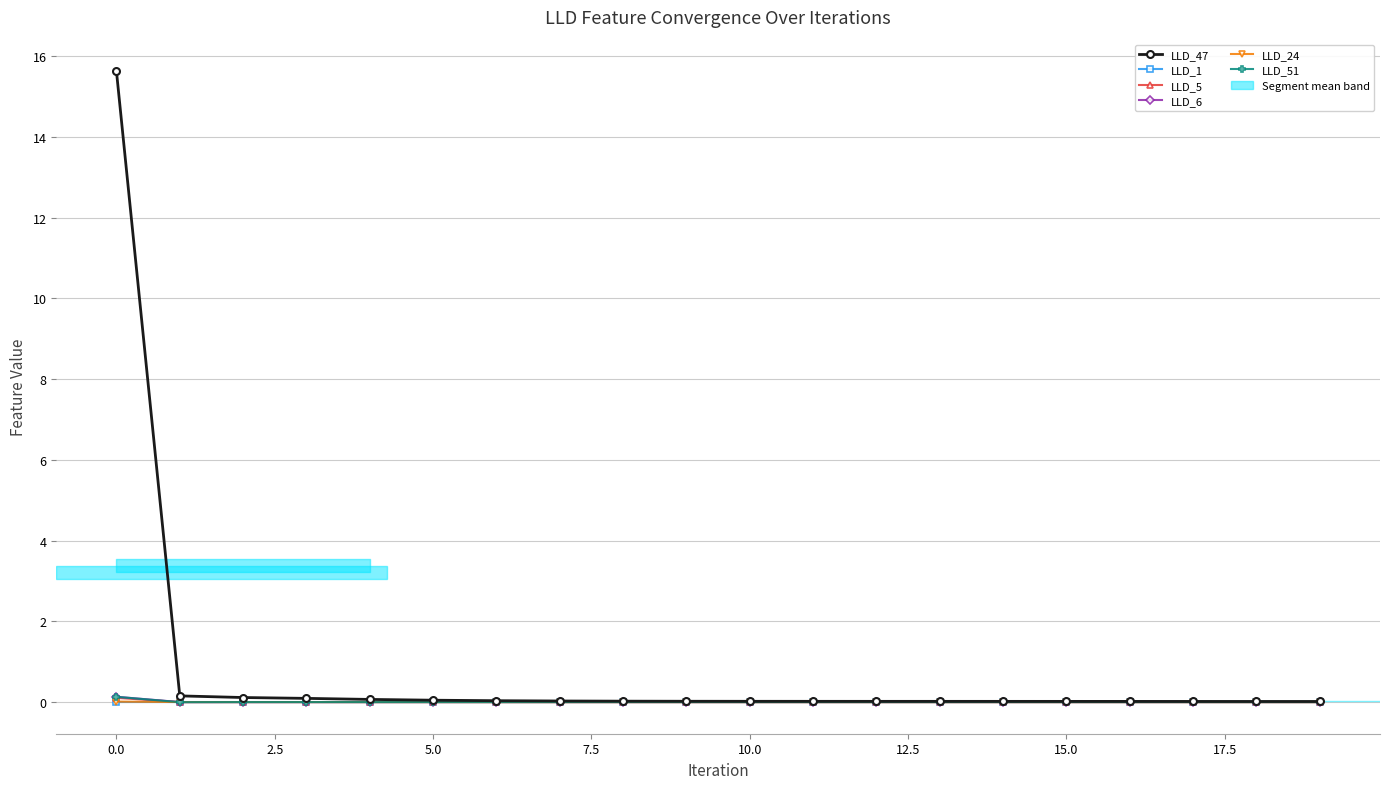

True or false: LLD_5 and LLD_47 cross at least once.

False